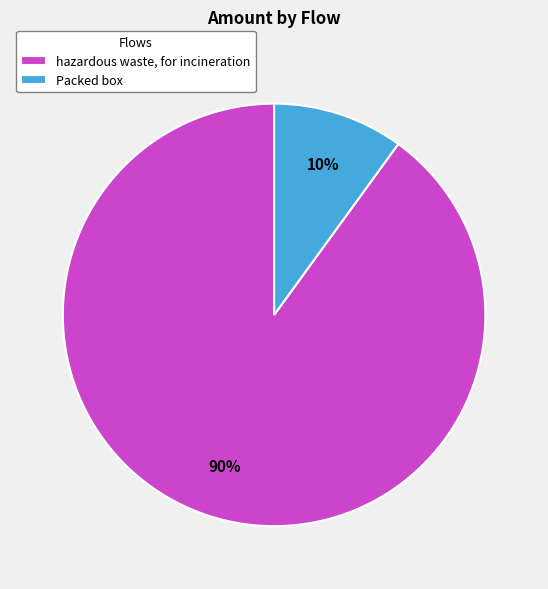

The Packed box slice represents 19% of the pie. True or false?

False